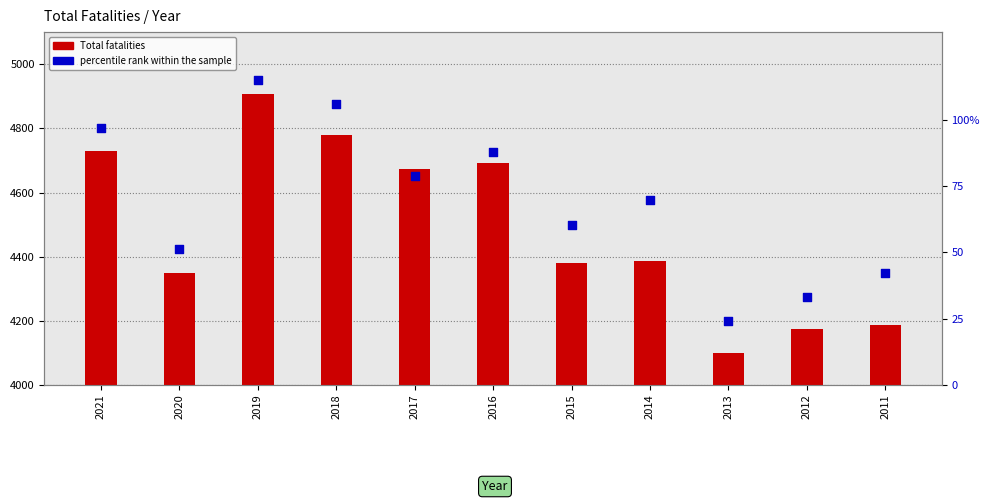

Which series reaches the minimum Y coordinate?

percentile rank within the sample